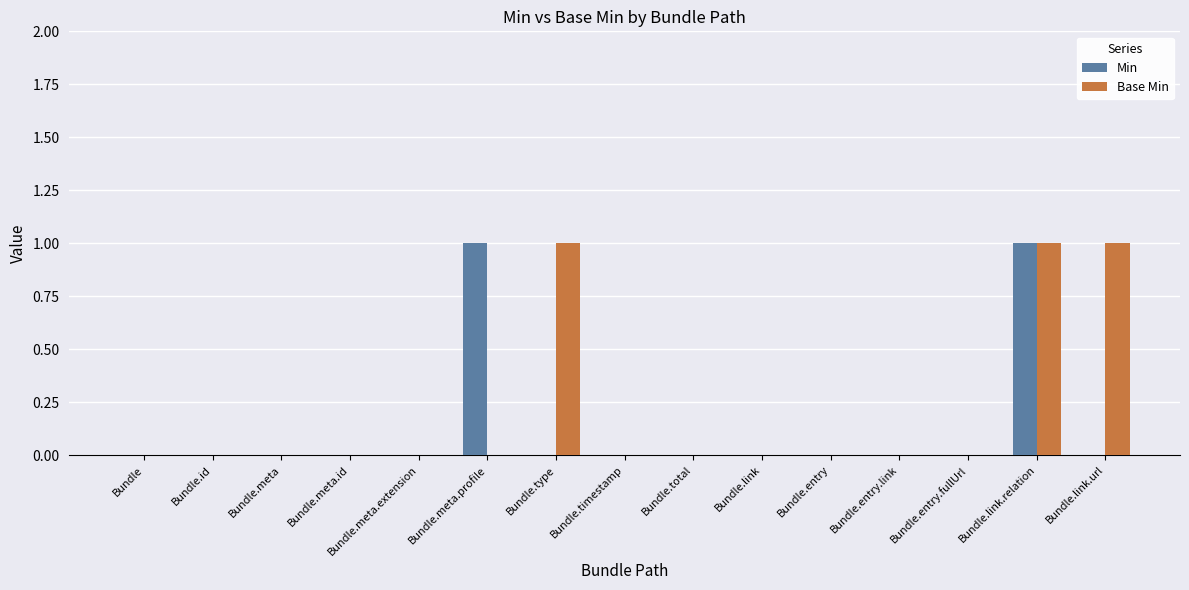

Reading right to left, list all the values displayed in this chart.

Min: 0	1	0	0	0	0	0	0	0	1	0	0	0	0	0
Base Min: 1	1	0	0	0	0	0	0	1	0	0	0	0	0	0